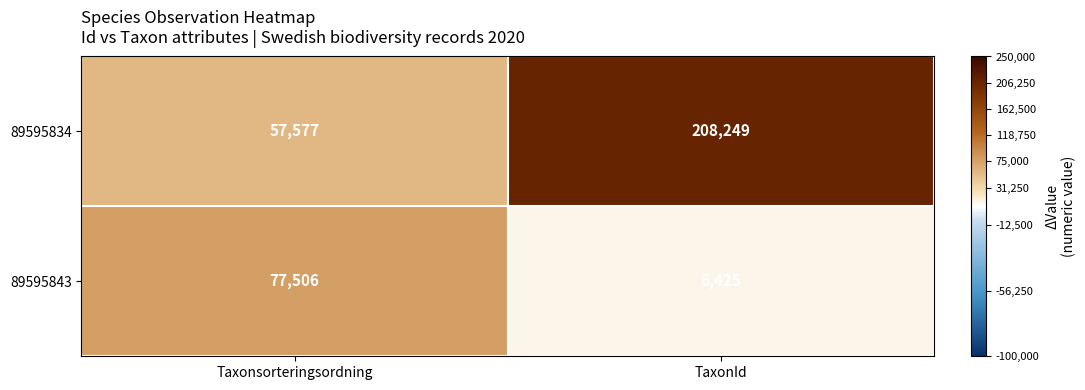

What is the difference between the highest and lowest values at Taxonsorteringsordning?

19929